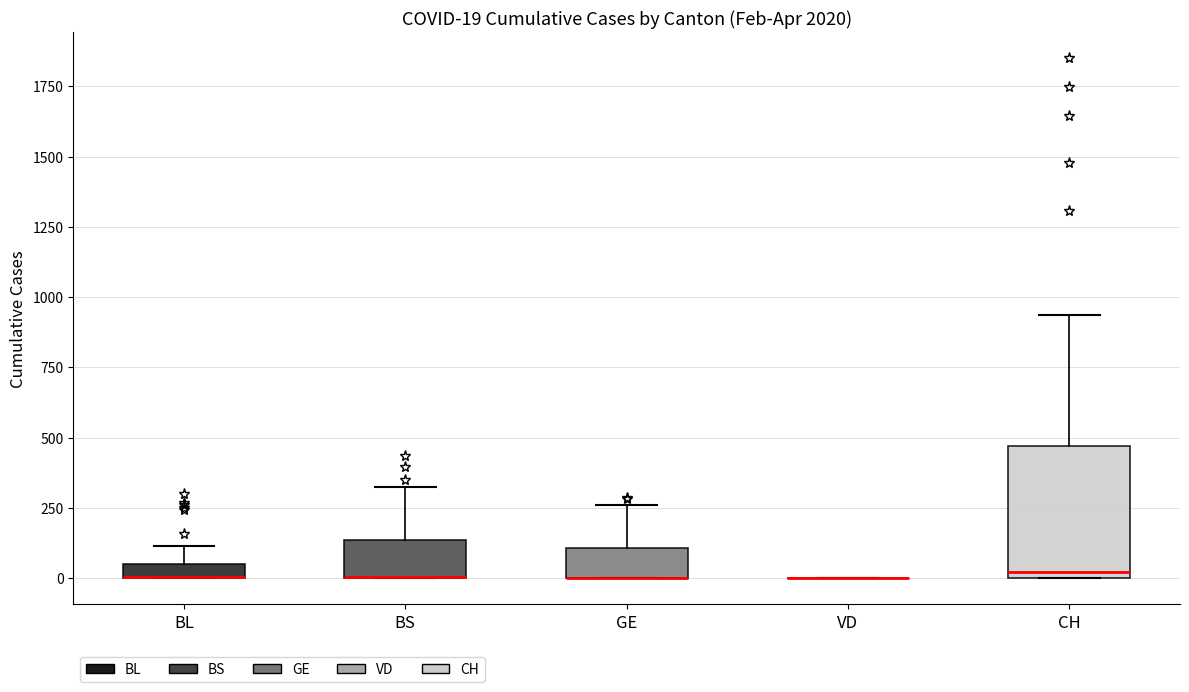

Which box is the tallest, from its lower edge to its upper edge?

CH